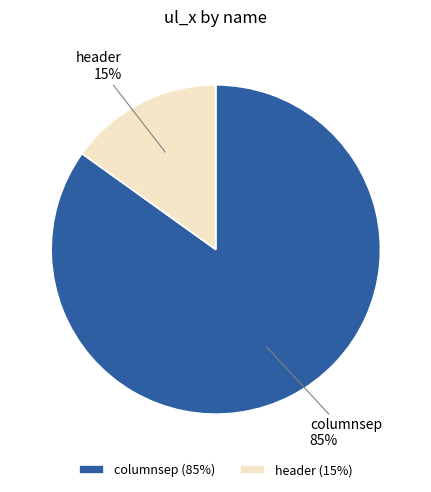

Does any single category account for the majority?

Yes